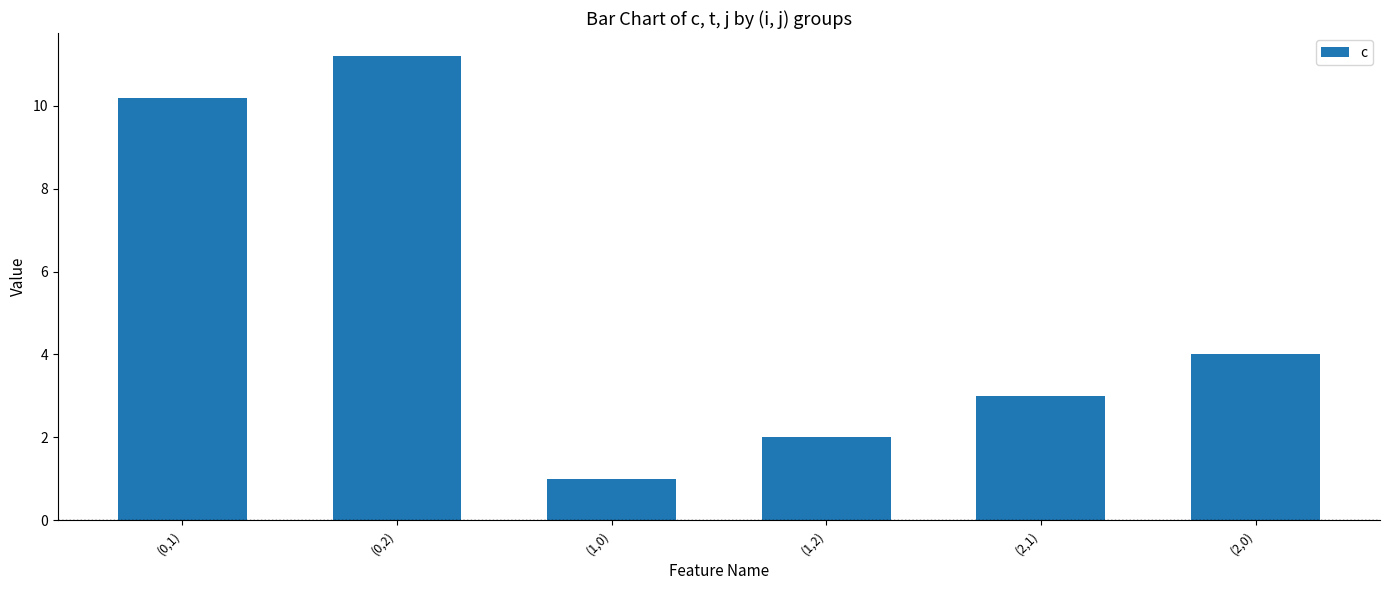

Which label corresponds to the smallest value in the chart?

(1,0)